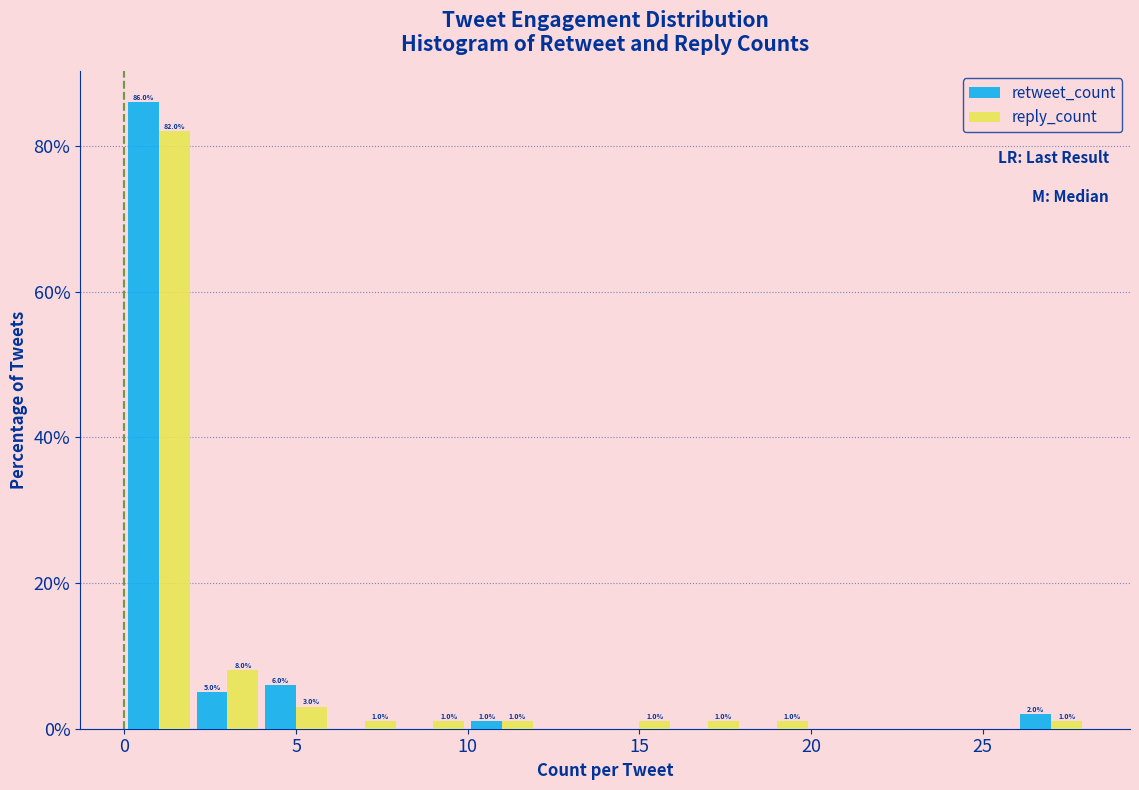

In the reply_count series, which range on the x-axis has the tallest bar?

0 to 2